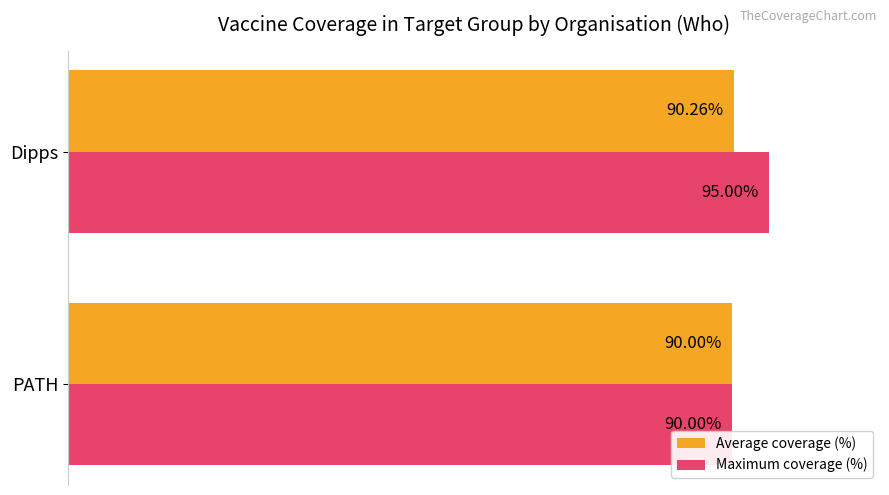

Which series has the largest range (max minus min)?

Maximum coverage (%)